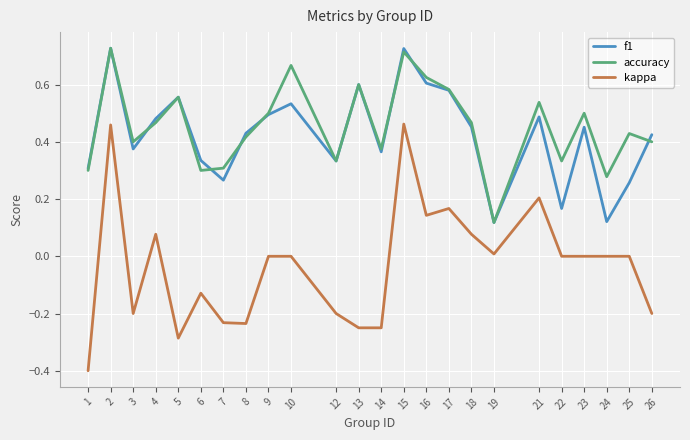

What is the minimum value shown in the chart?

-0.4